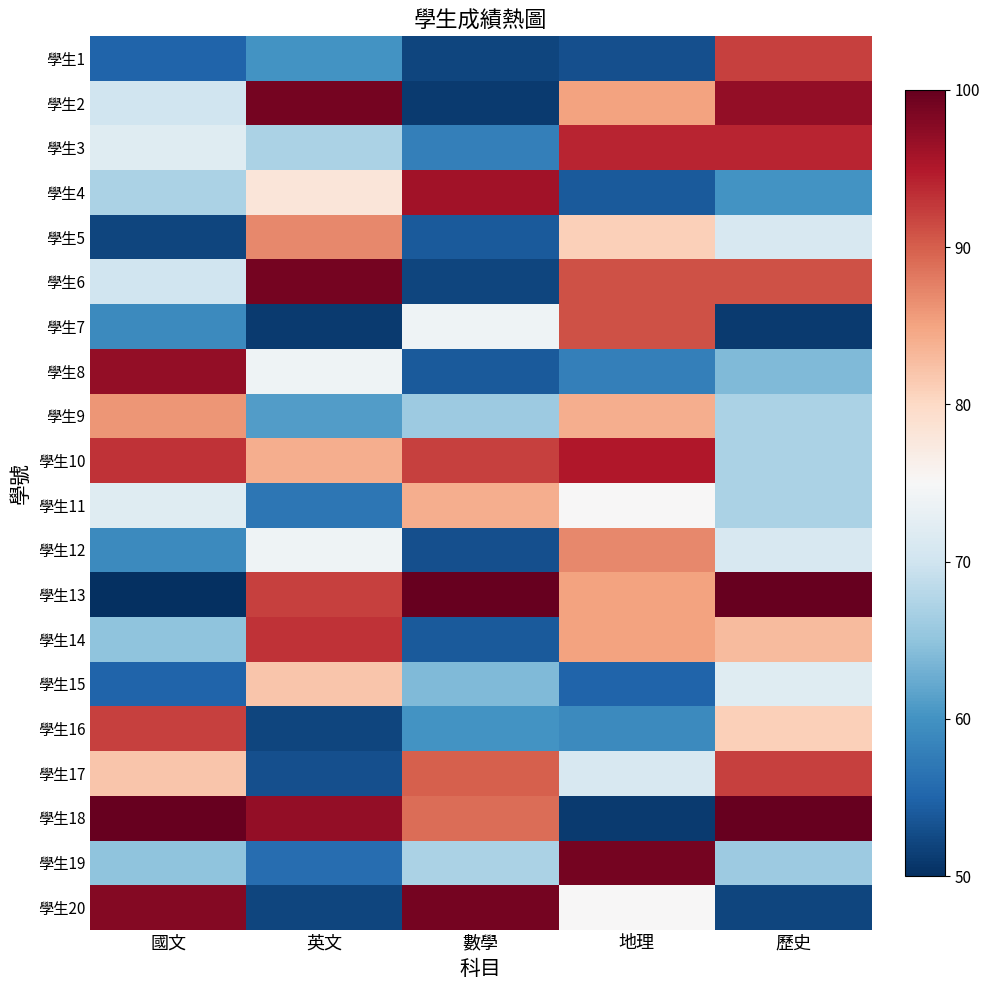

Which series has the largest total across all categories?

學生18